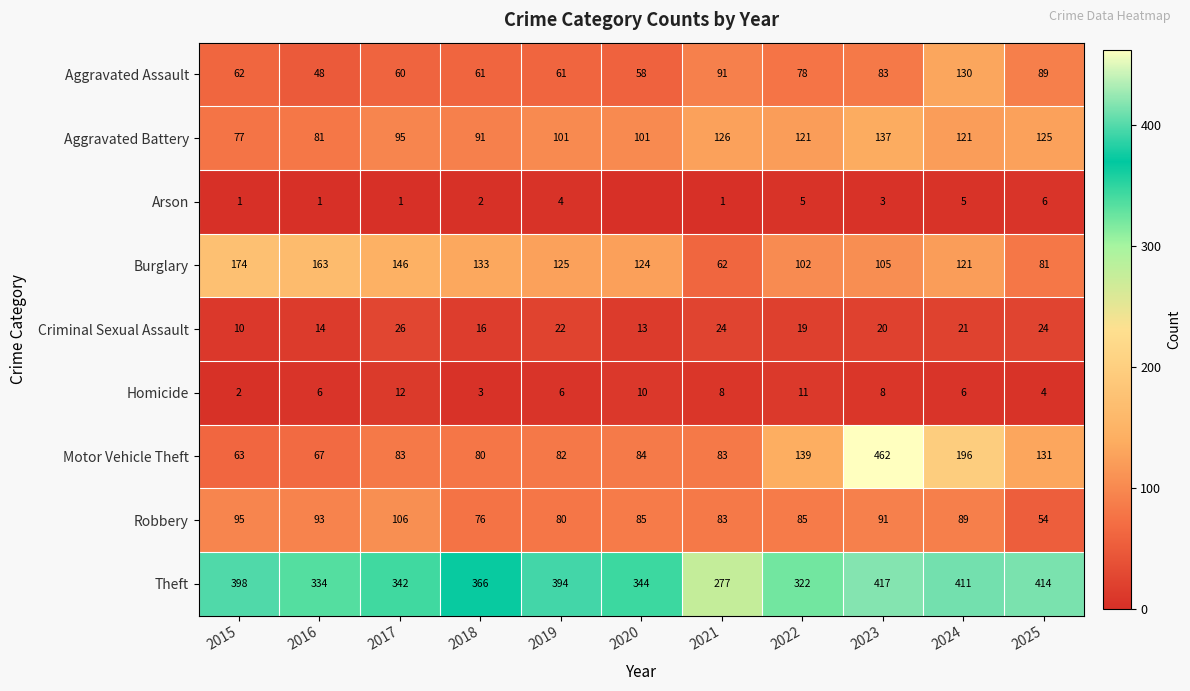

What is the difference between the maximum and minimum values in the Theft series?

140